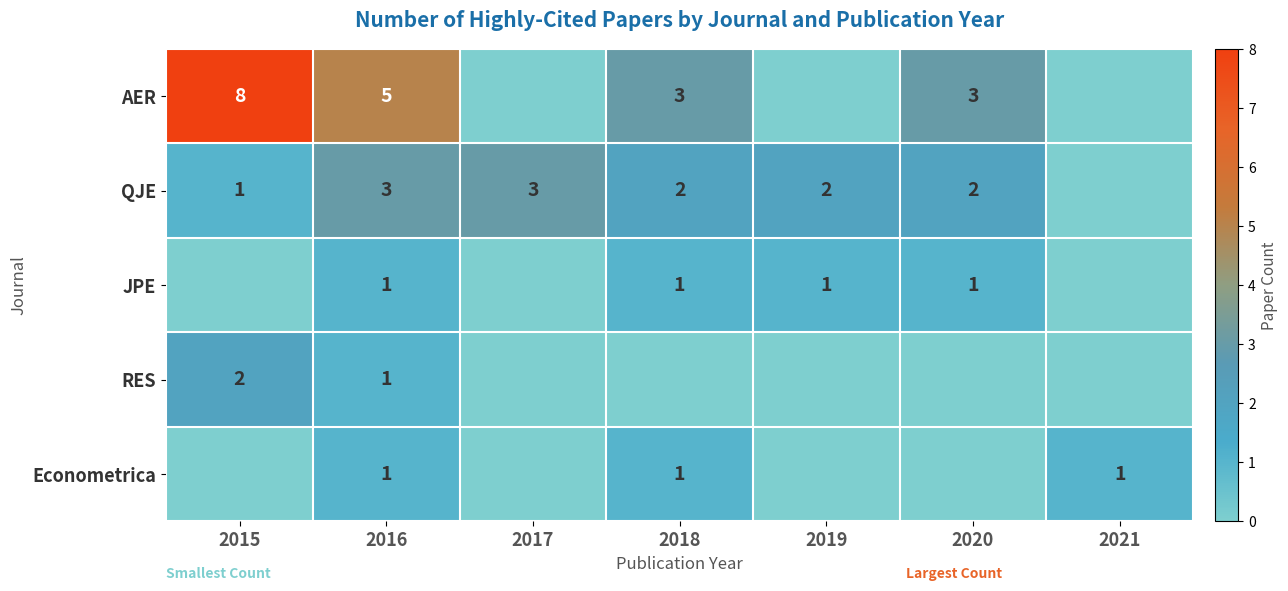

The value of Econometrica at 2018 is 1. True or false?

True